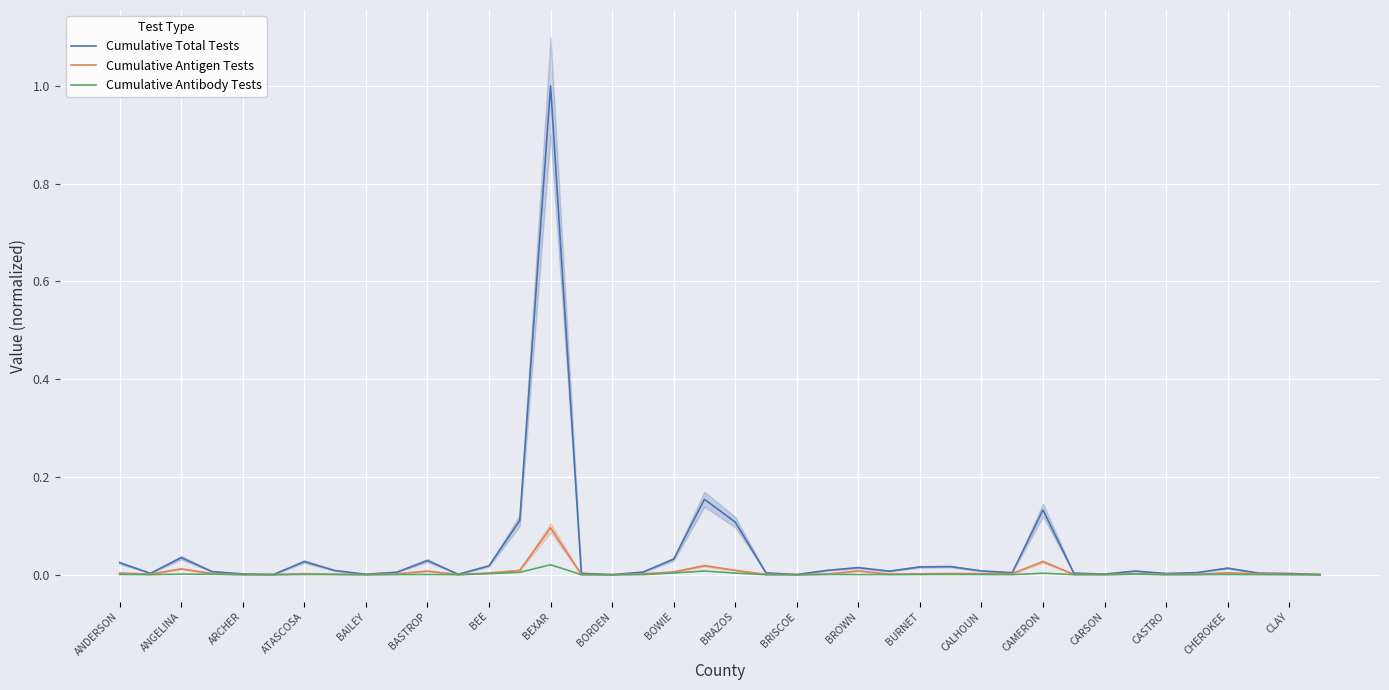

Is this an area chart (filled region under the line)?

No